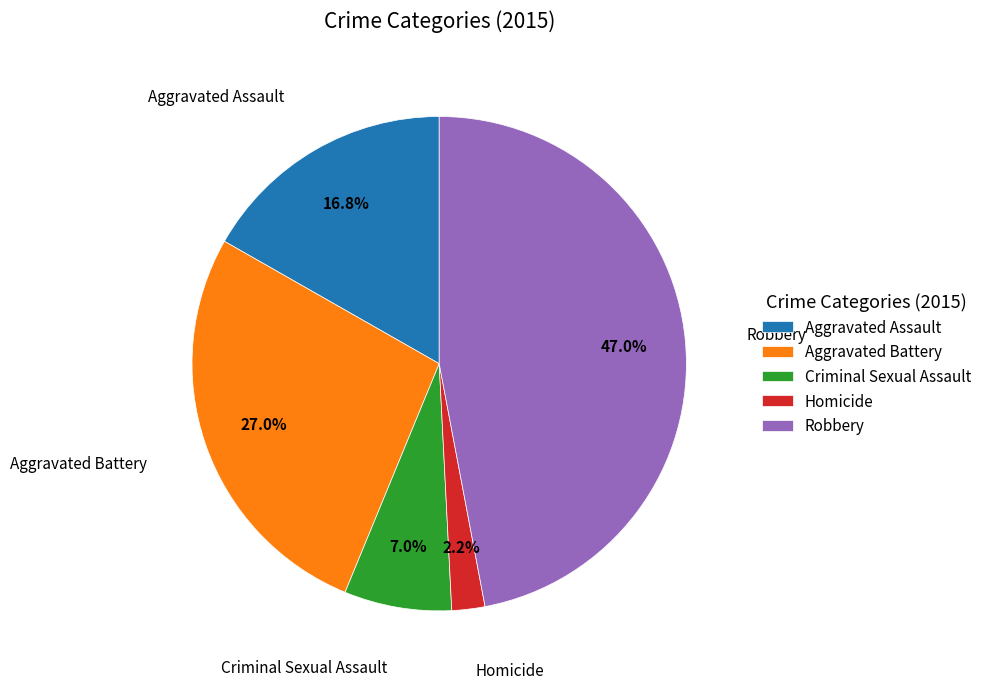

What percentage is the Homicide slice, to the nearest percent?

2%